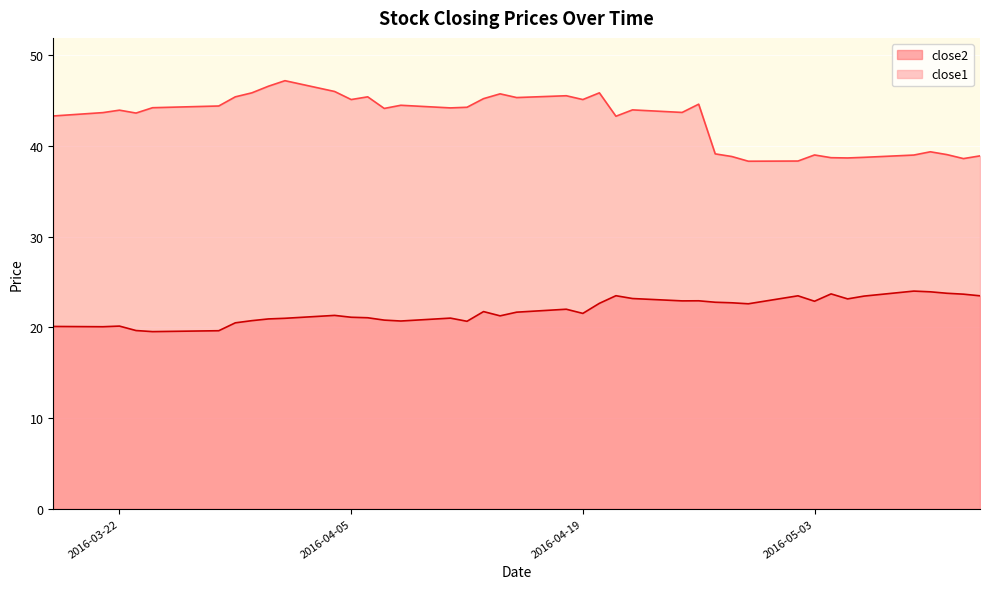

Rank the series by their average value, from lowest to highest.

close2, close1